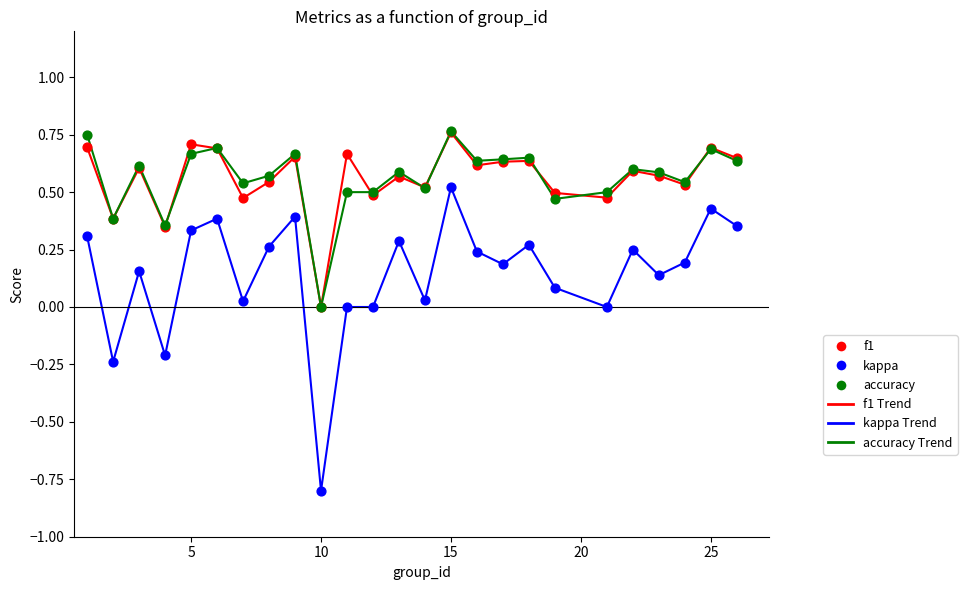

What is the minimum value shown in the chart?

-0.8